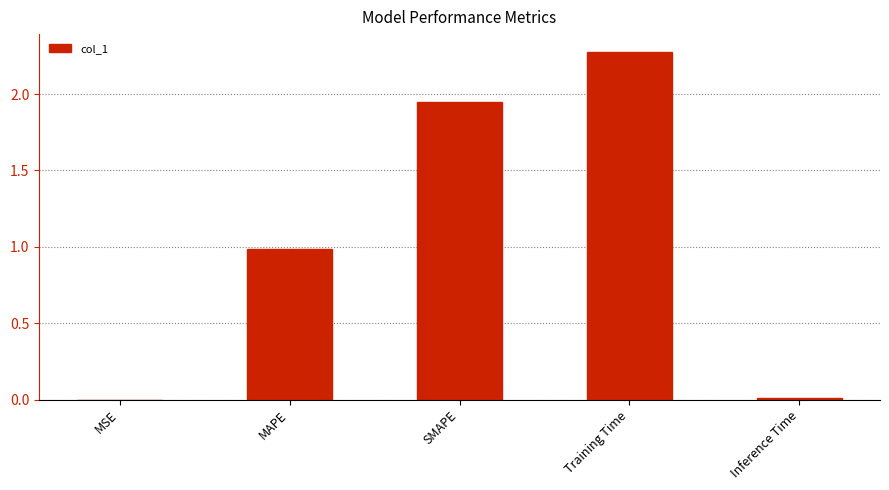

The value at Training Time is 3.3. True or false?

False